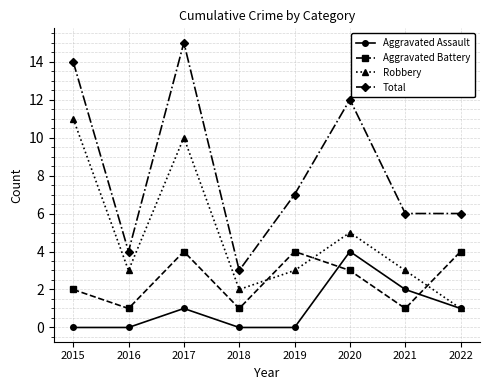

Reading left to right, what are all the values shown in this chart?

Aggravated Assault: 0	0	1	0	0	4	2	1
Aggravated Battery: 2	1	4	1	4	3	1	4
Robbery: 11	3	10	2	3	5	3	1
Total: 14	4	15	3	7	12	6	6